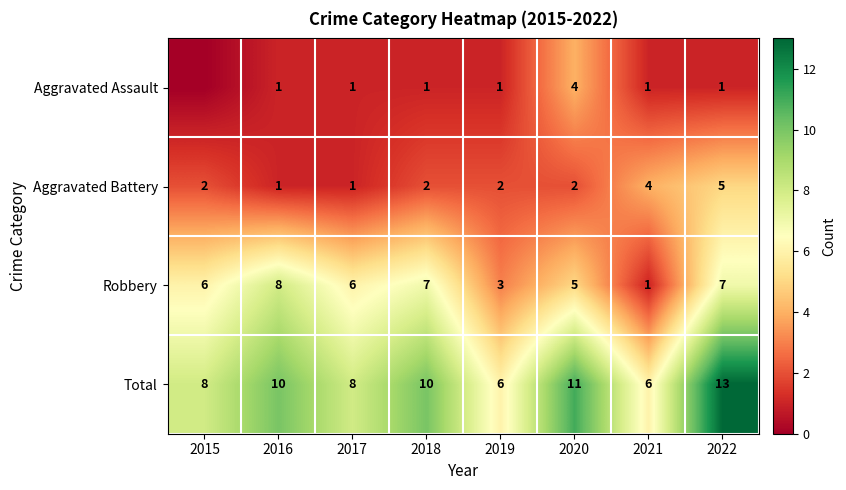

At which category does the chart reach its minimum across all series?

2015